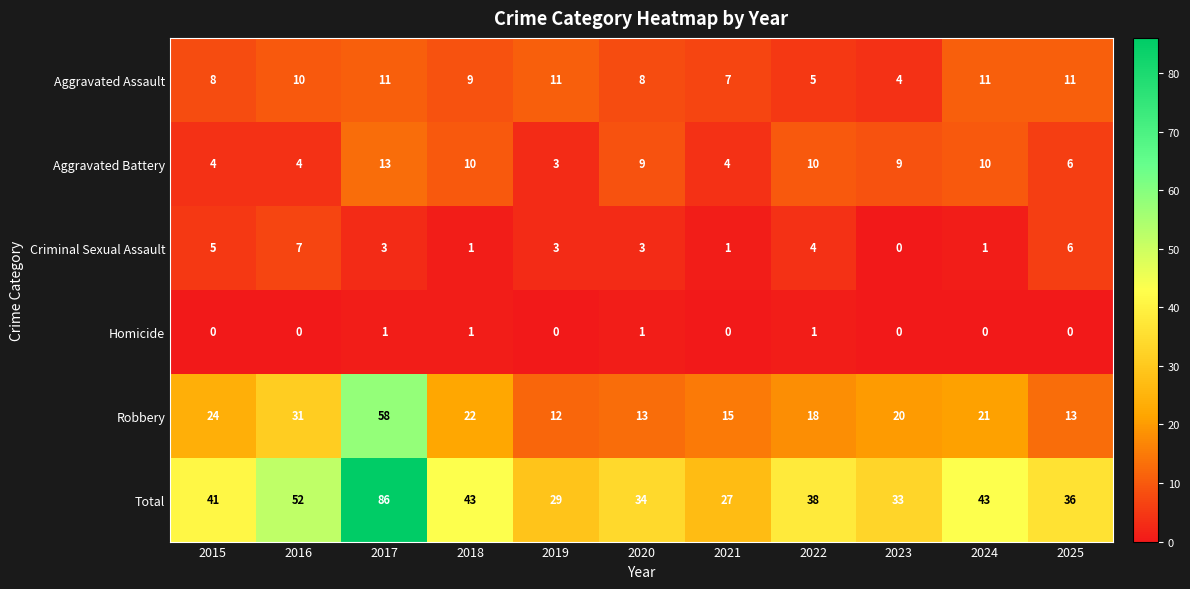

Which category has the highest value in the Aggravated Battery series?

2017